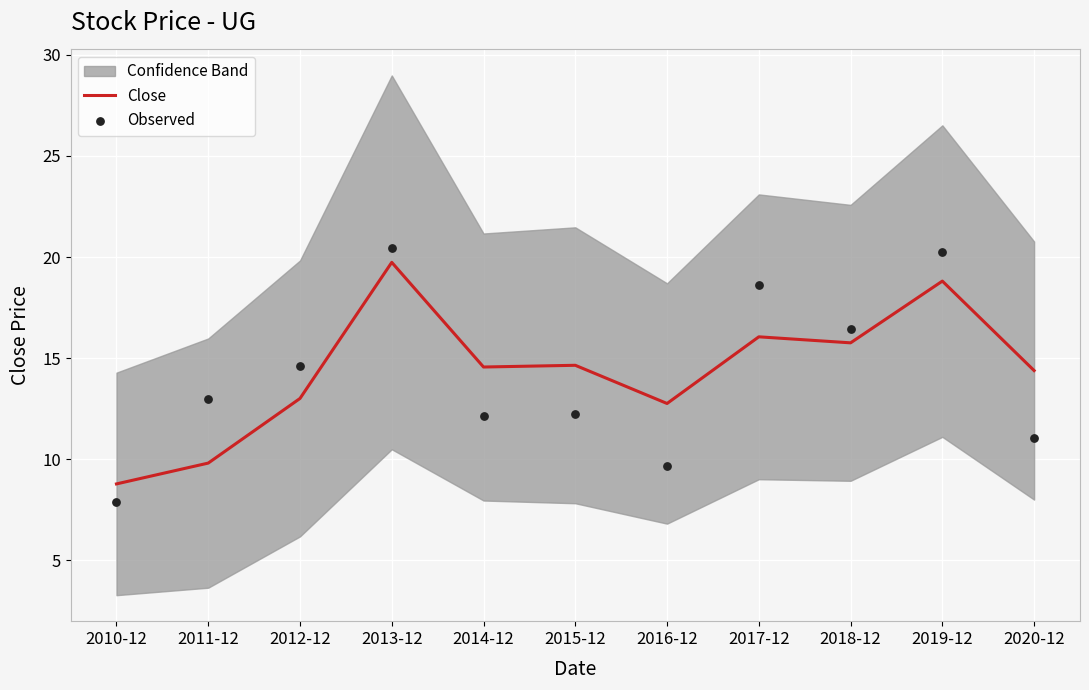

What is the minimum value for Close?

8.8